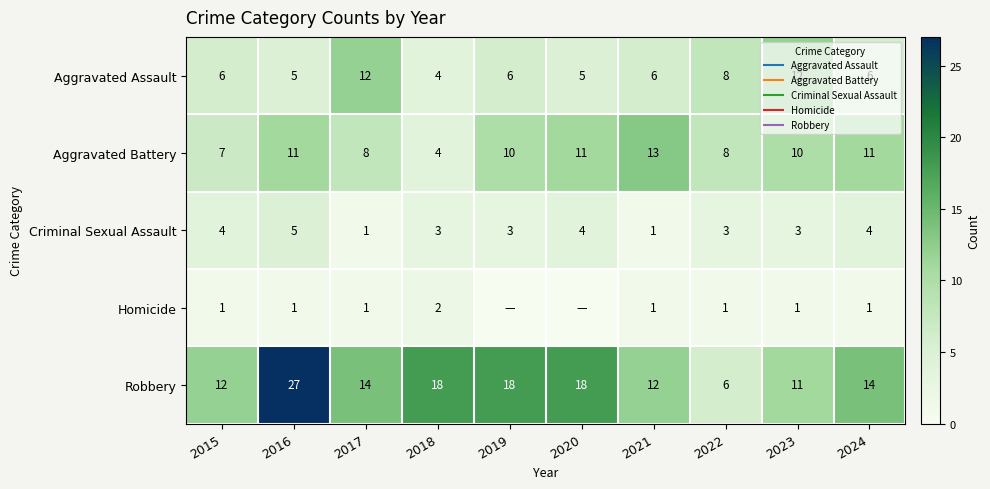

Which has a higher value, 2021 or 2016?

2021